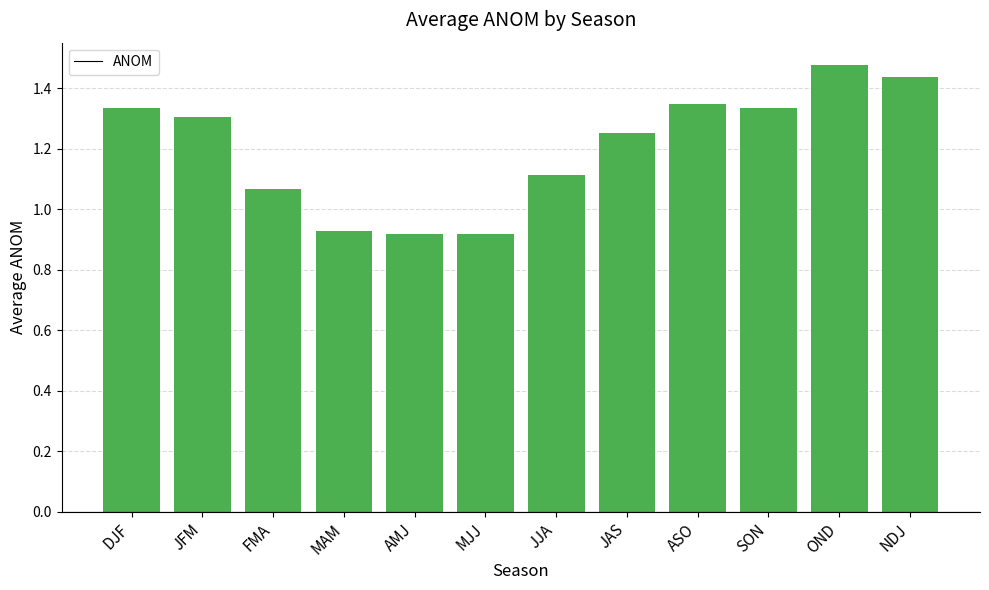

Is it true that the value at JFM is 1.3?

True